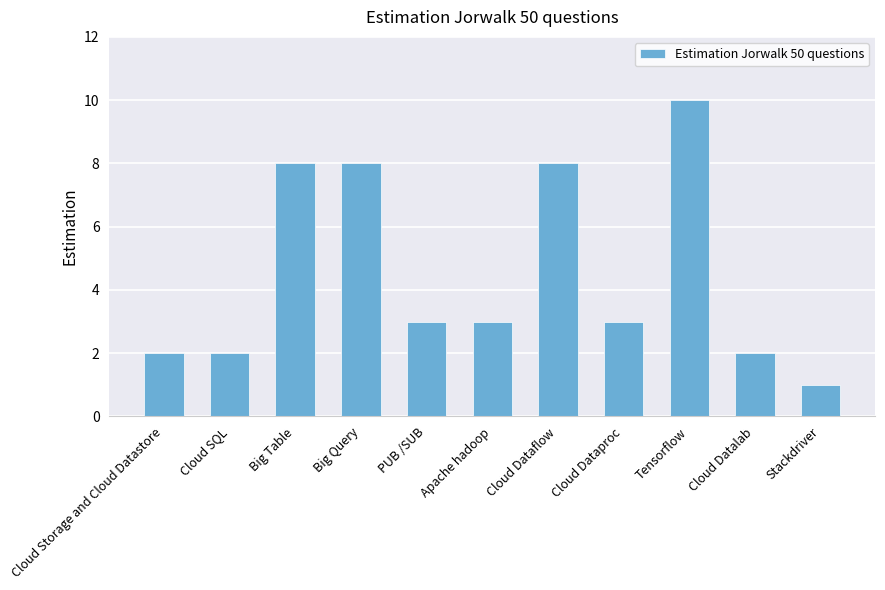

The chart shows a value of 2 at Cloud Datalab. True or false?

True